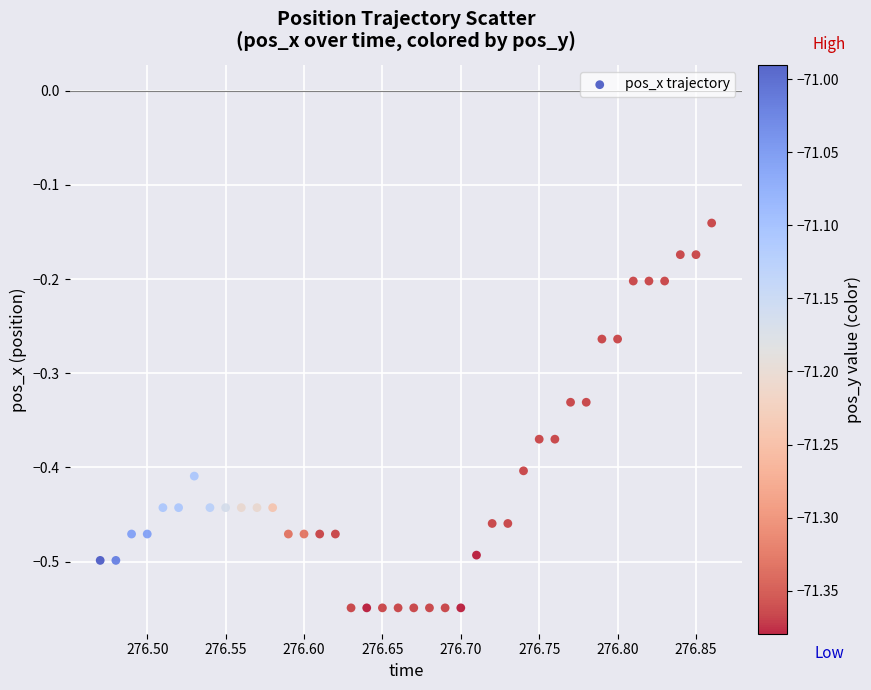

What is the range of X values (max minus min)?

0.4